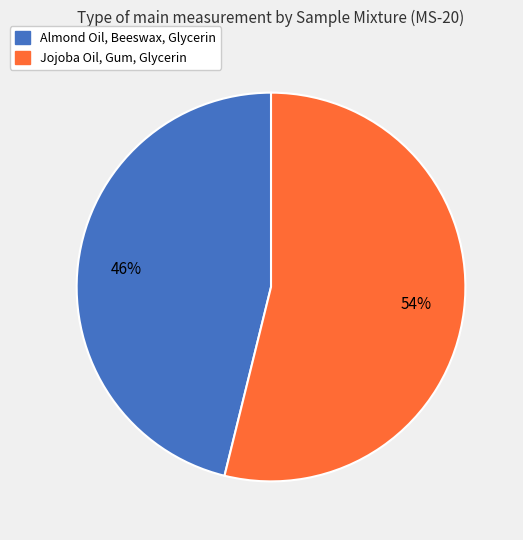

What percentage is the Jojoba Oil, Gum, Glycerin slice, to the nearest percent?

54%